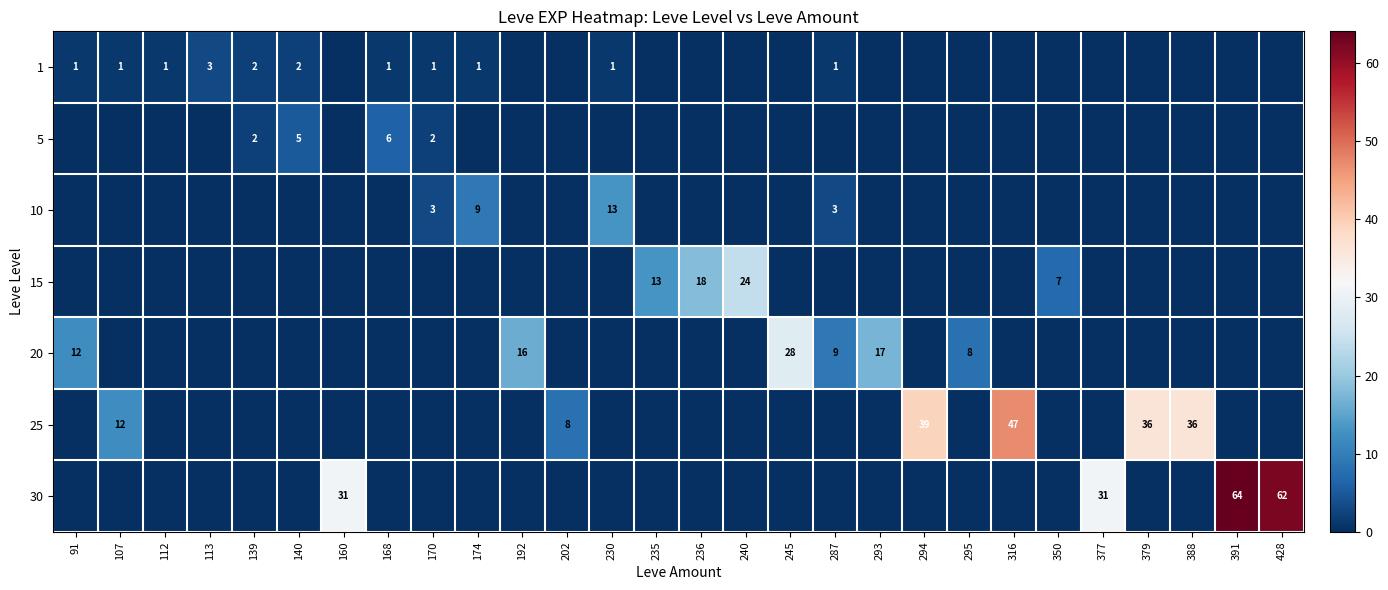

List the series in order of their peak value, highest first.

30, 25, 20, 15, 10, 5, 1